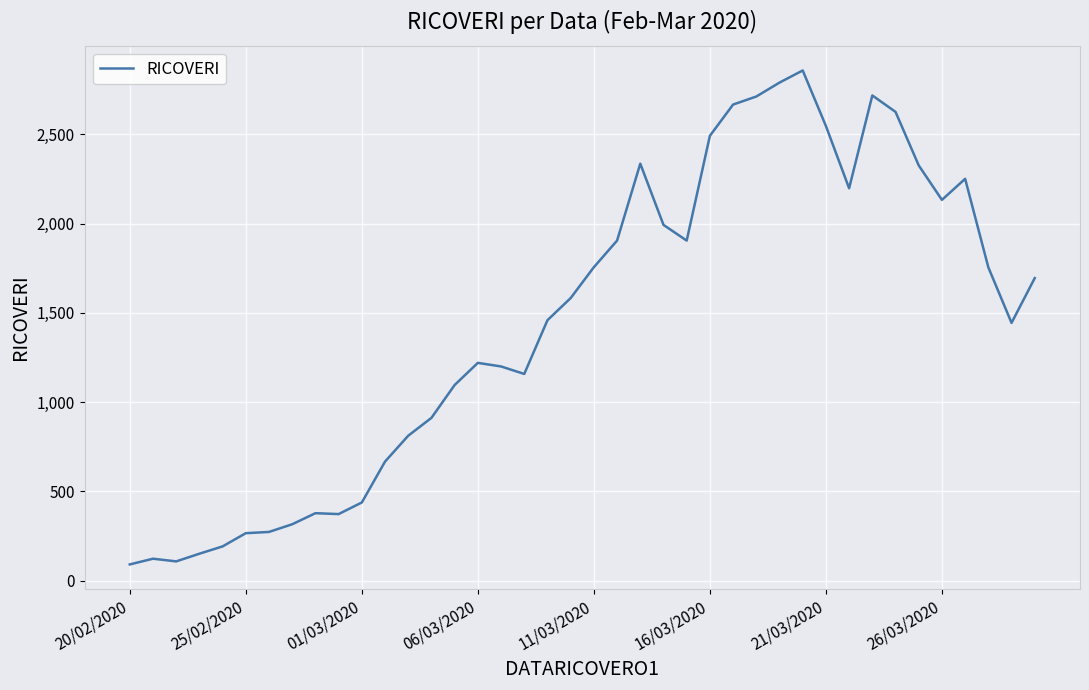

Does the chart display data point markers on the line(s)?

No